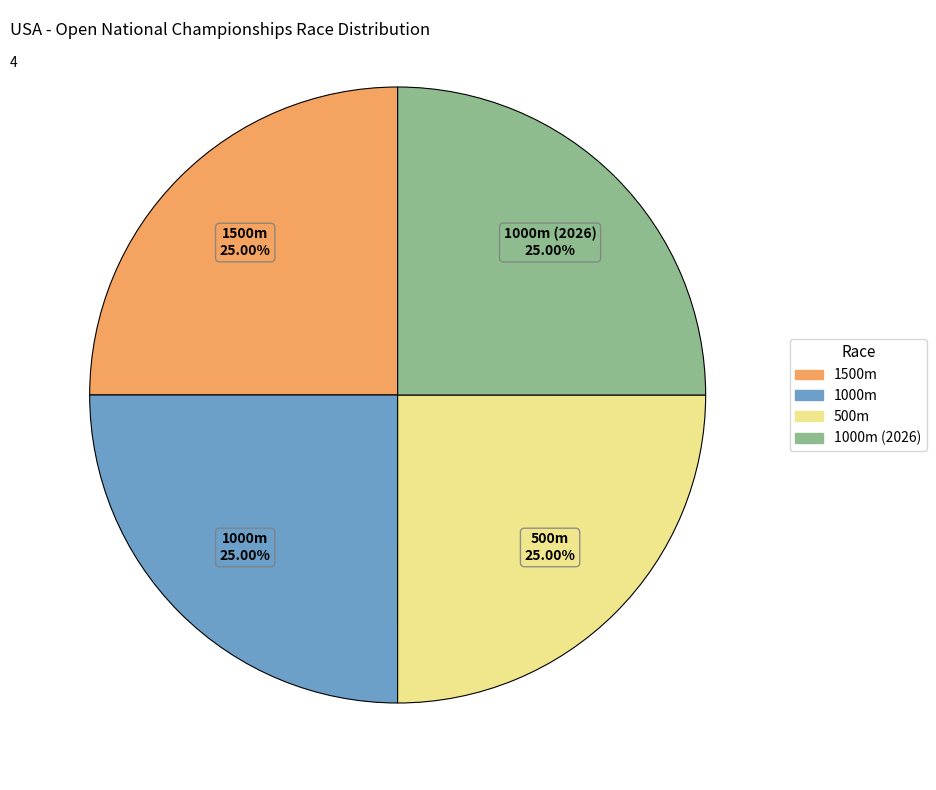

Does any single category account for the majority?

No